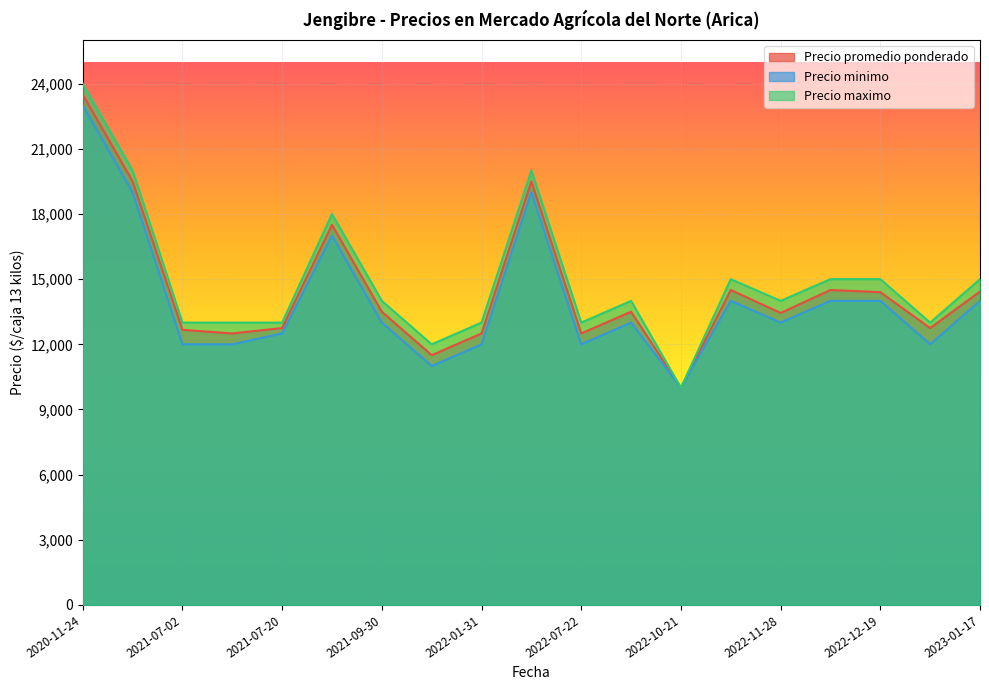

How many interior local valleys does the Precio maximo series have?

5